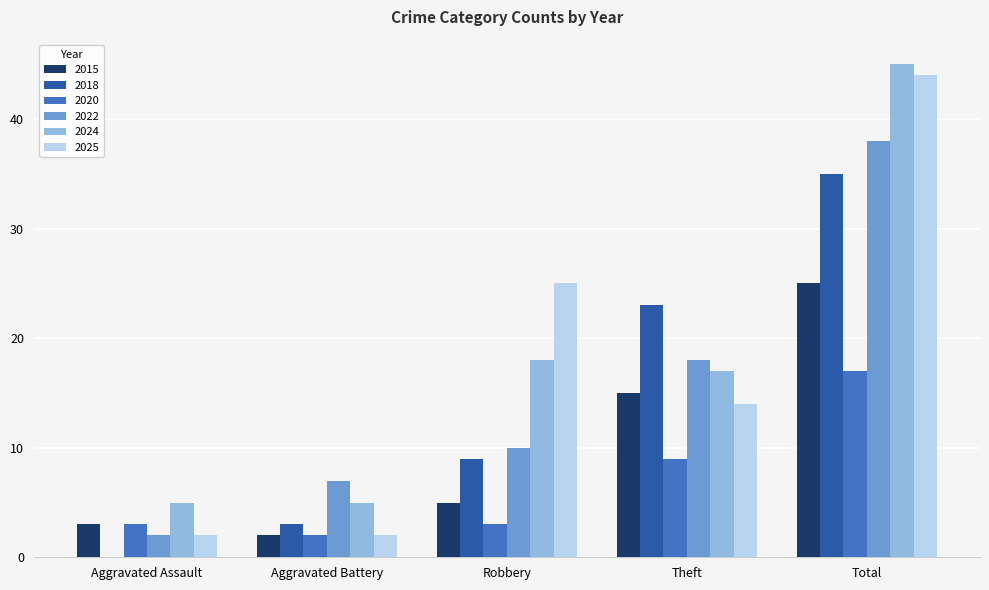

At which category is the sum across all series the highest?

Total